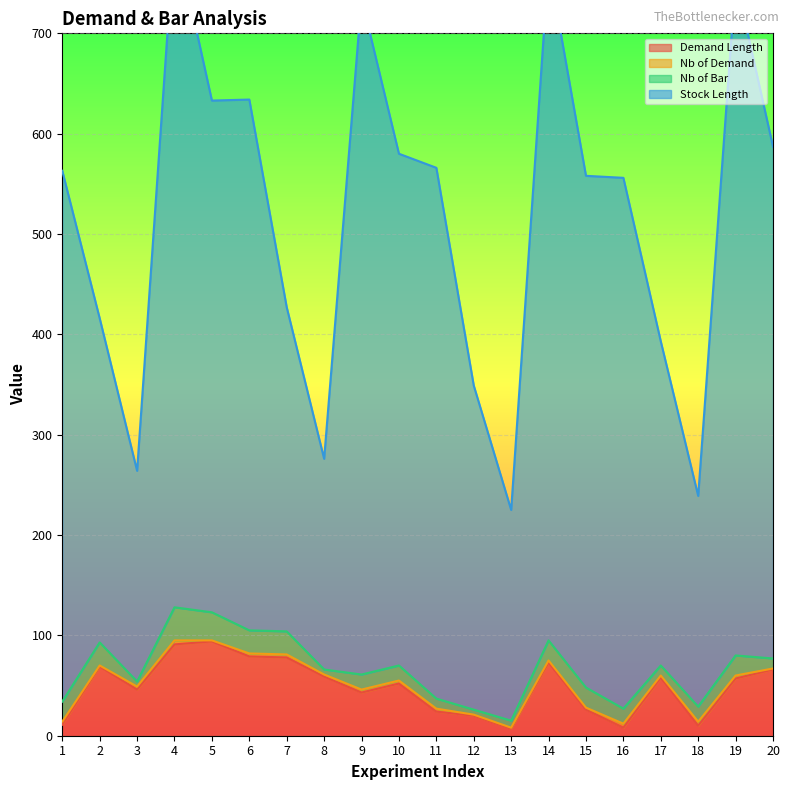

Which series changed the most between 1 and 2?

Stock Length